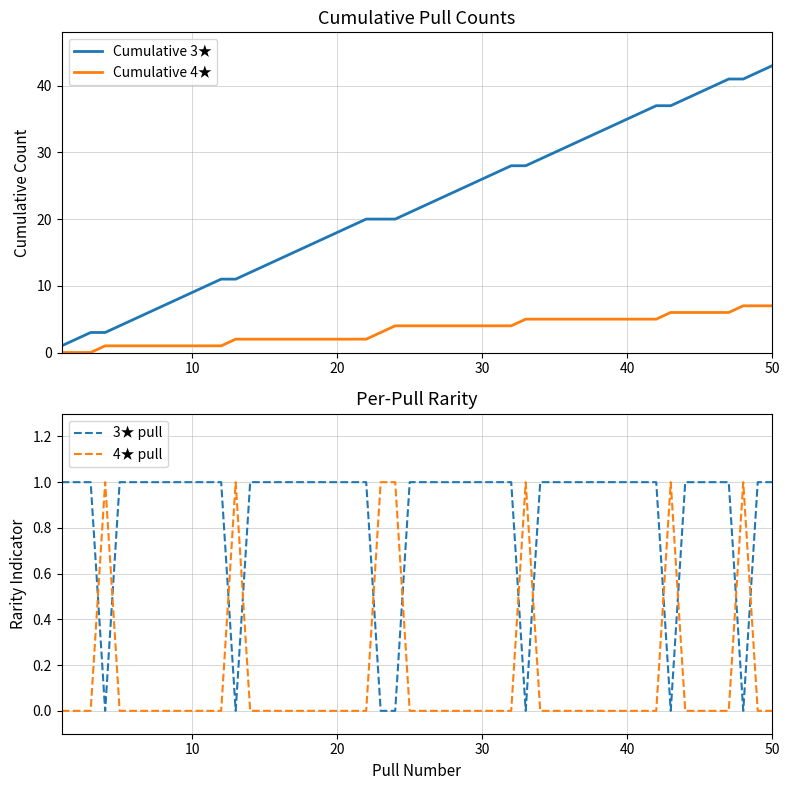

What is the value of the 3-star pulls point at the 3rd from the left?

3